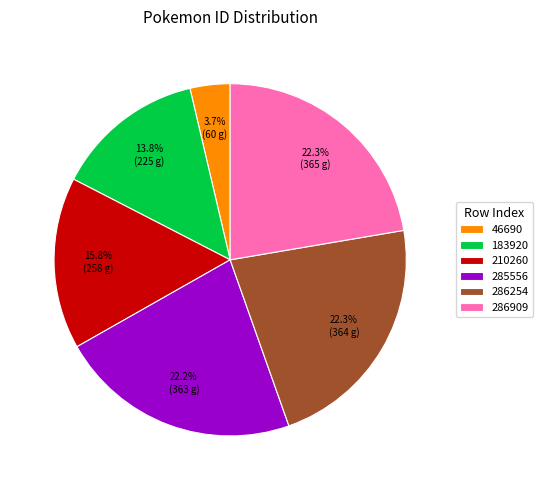

Is it true that 286909 is 22% of the pie?

True